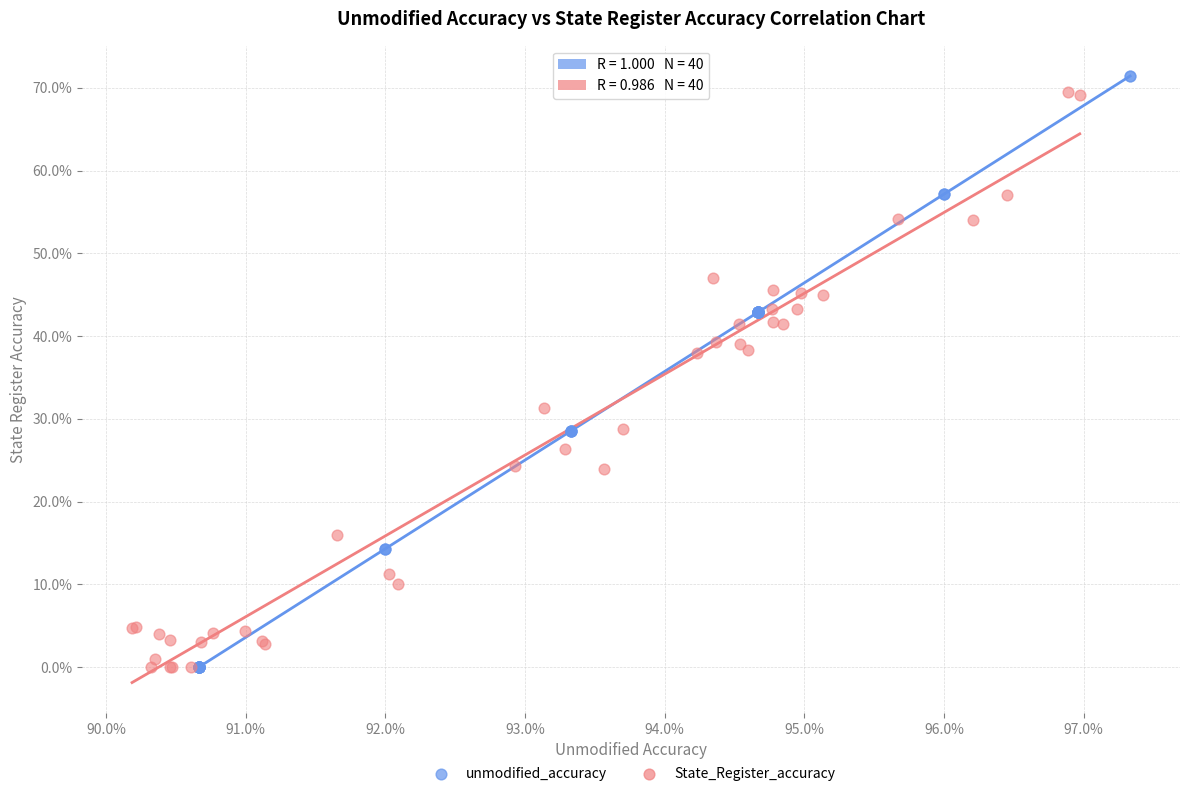

What are all the series names shown in the legend?

unmodified_accuracy, State_Register_accuracy